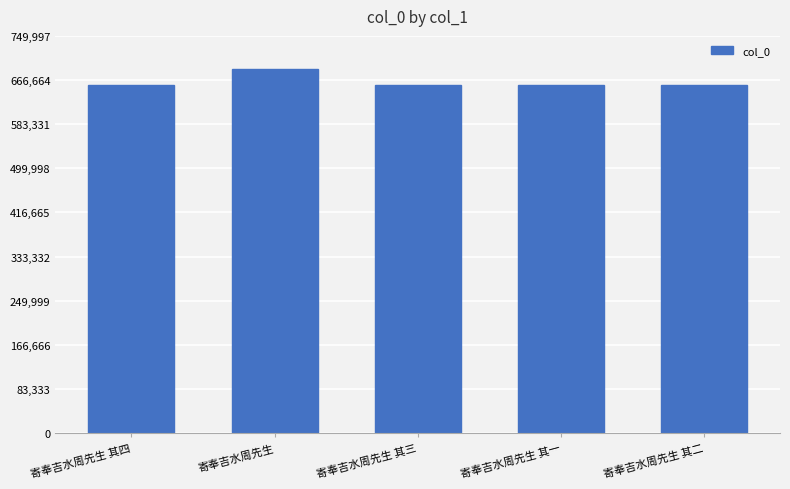

Approximately how many times larger is the value at 寄奉吉水周先生 其四 compared to 寄奉吉水周先生 其三?

1.0